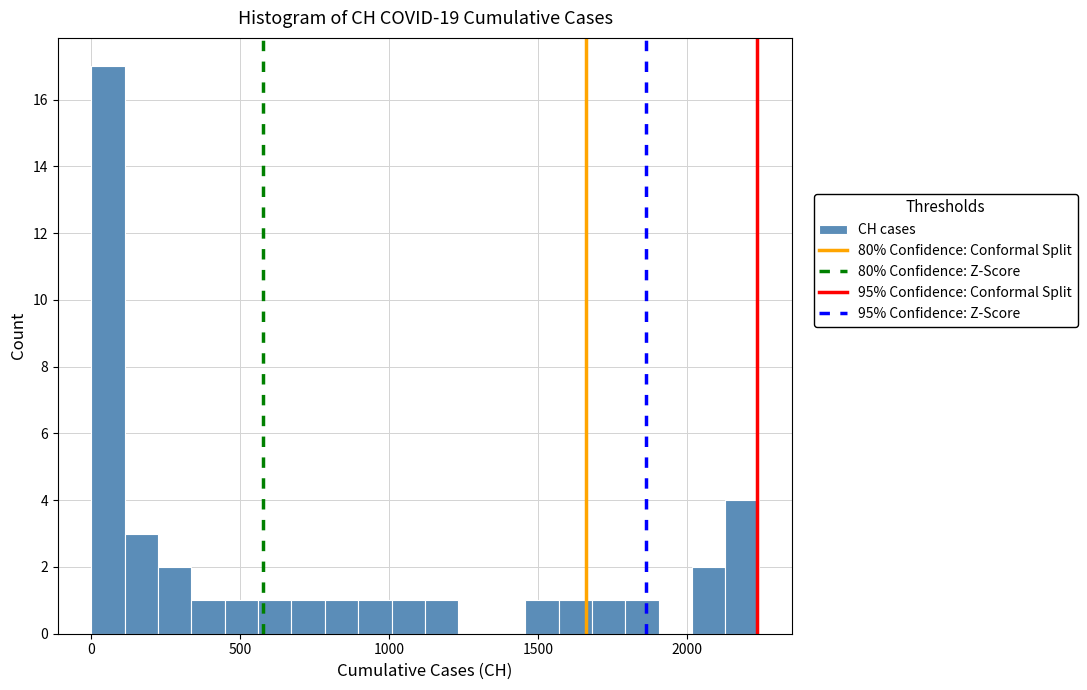

Read against the x-axis, roughly where is the centre of the tallest bar?

50